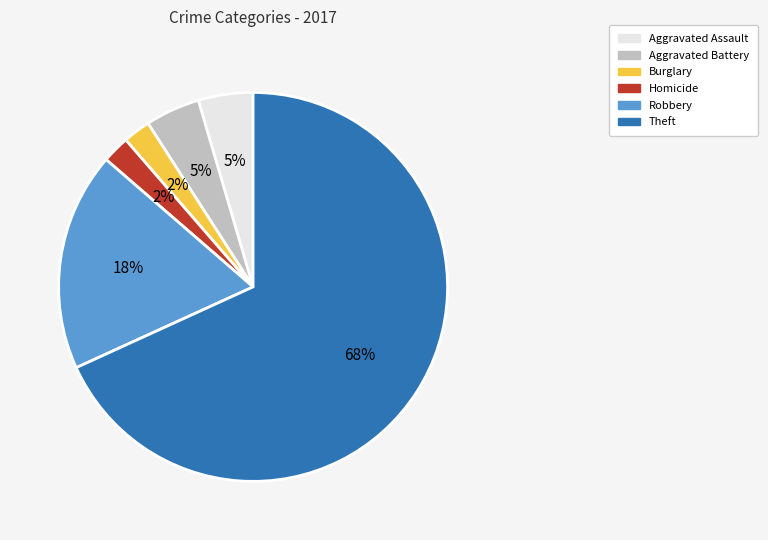

Count the number of slices in the pie.

6